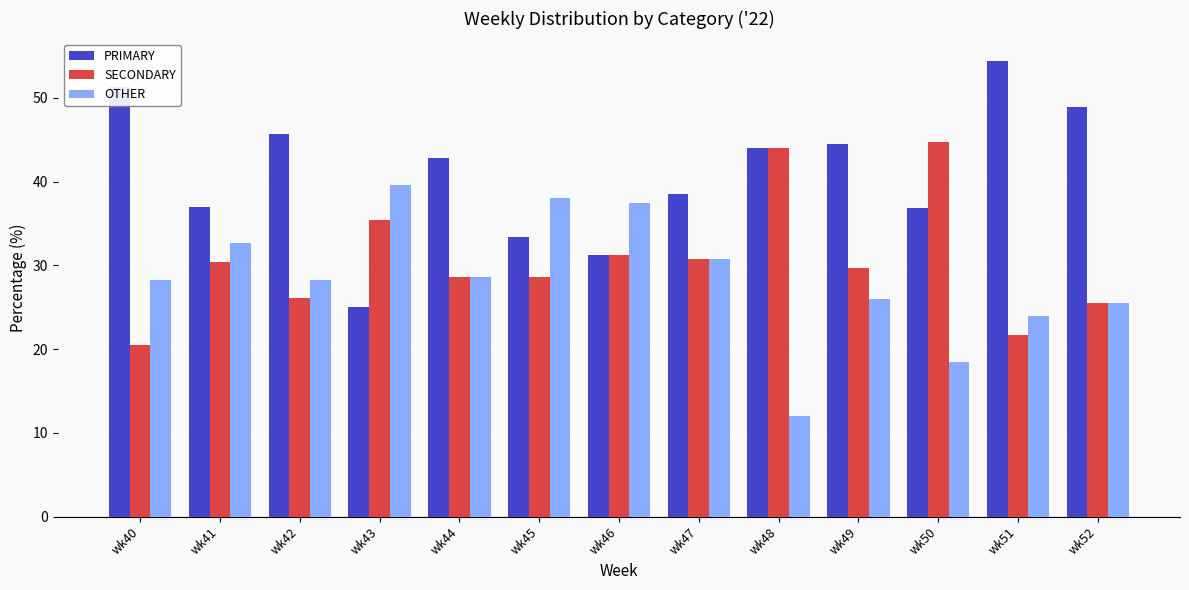

What is the difference between the maximum and second lowest values in the SECONDARY series?

23.0